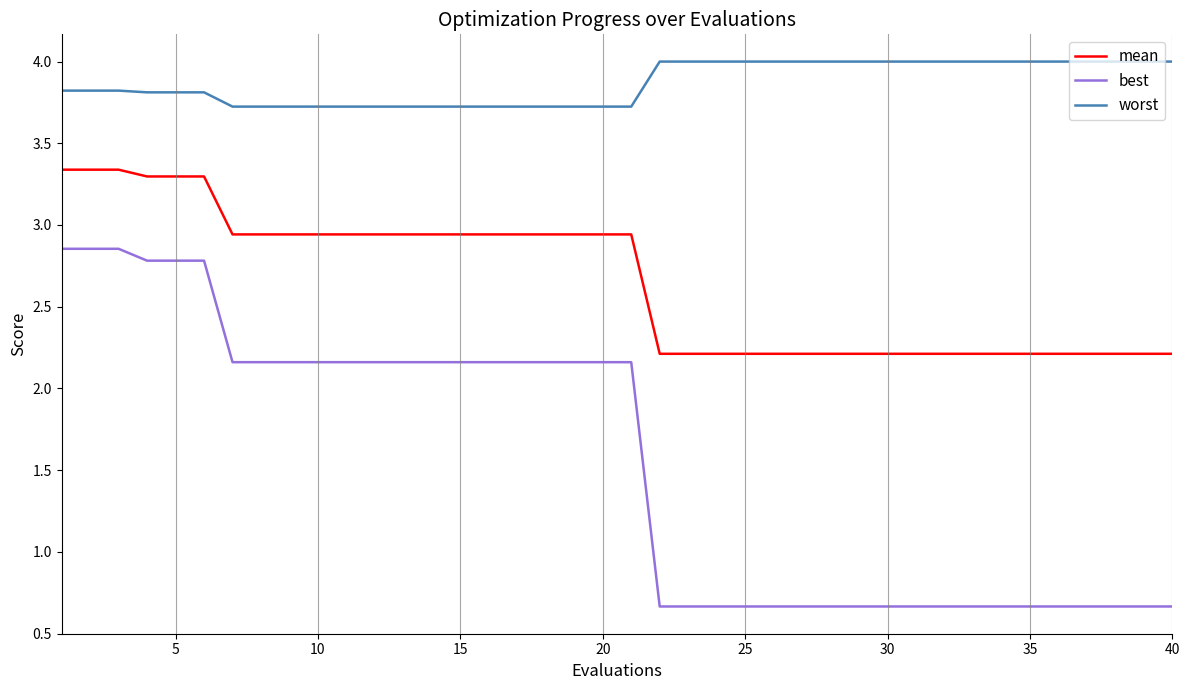

What are all the series names shown in the legend?

mean, best, worst